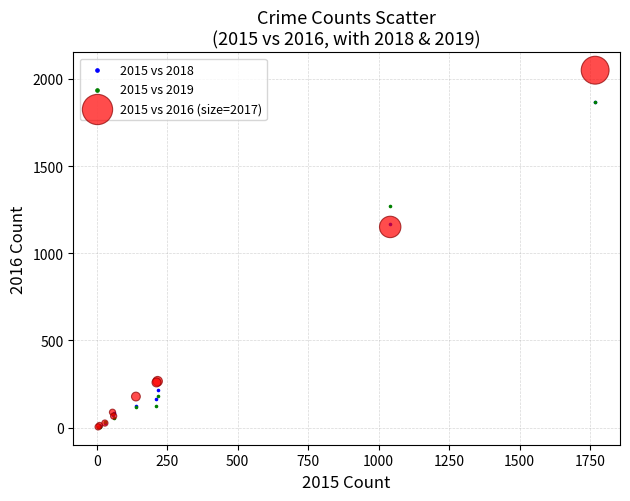

What are all the series names shown in the legend?

2015 vs 2018, 2015 vs 2019, 2015 vs 2016 (size=2017)